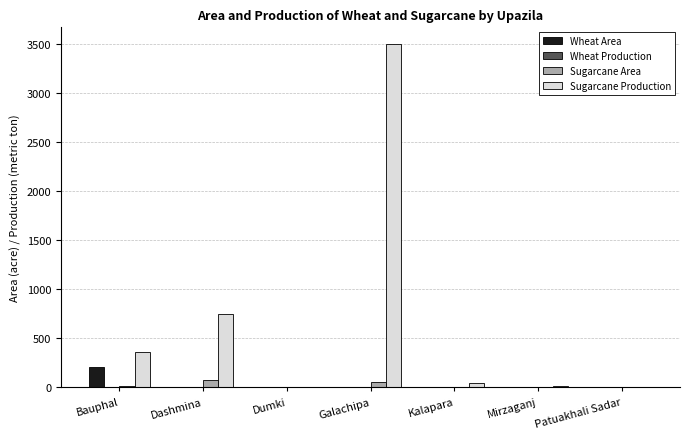

Between Dumki and Galachipa, which series saw the biggest shift?

Sugarcane Production